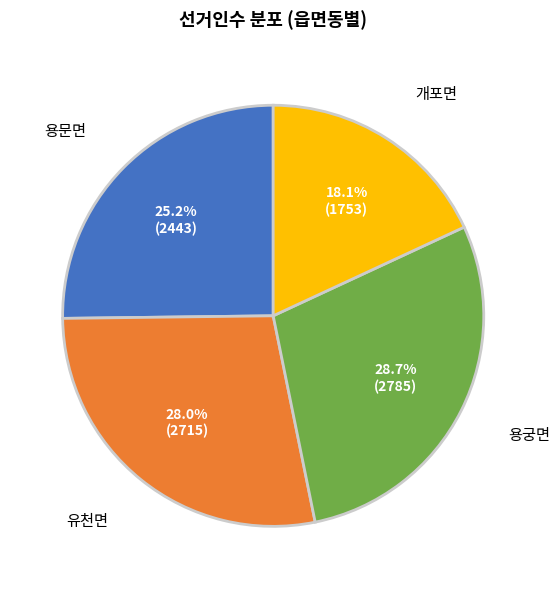

Is there a majority slice in this chart?

No